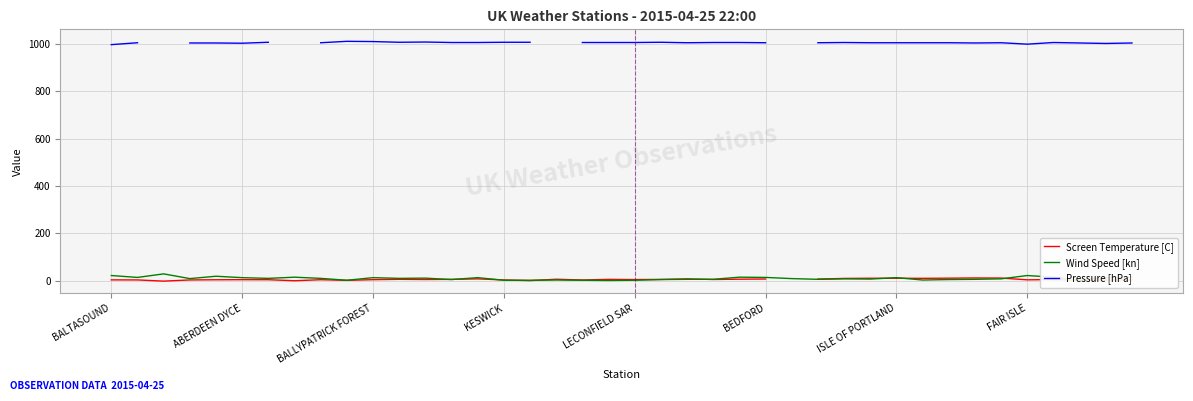

What is the highest value of the Wind Speed [kn] series?

29